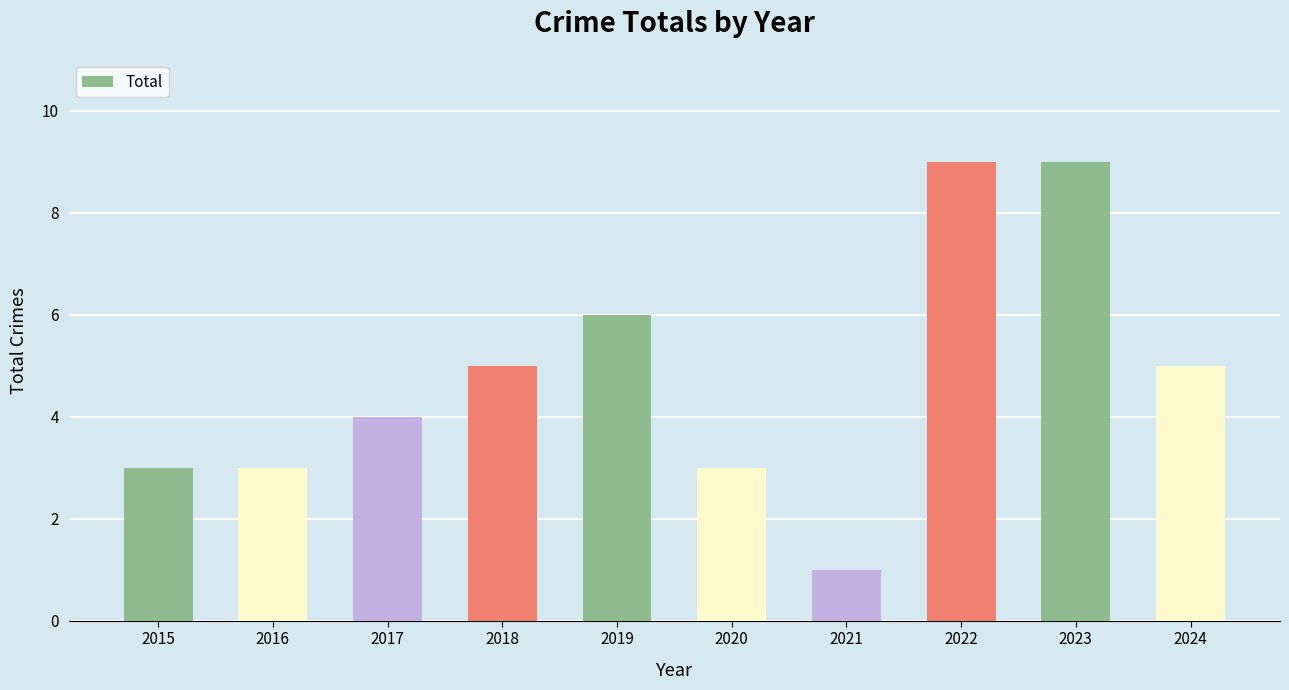

What is the sum of all values?

48